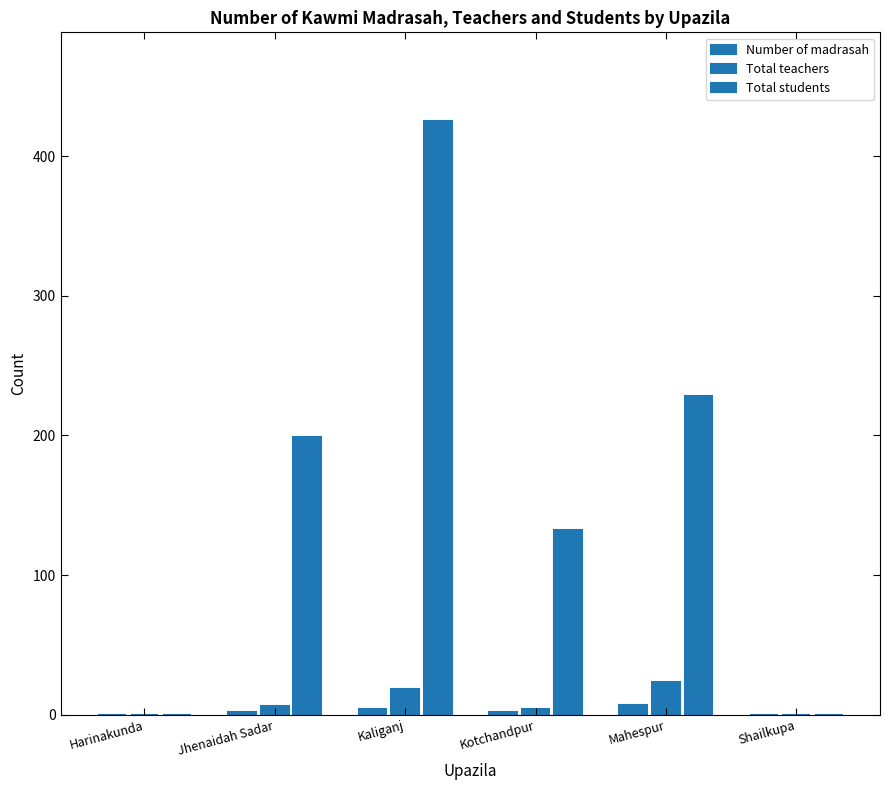

Count the number of categories in the chart.

6